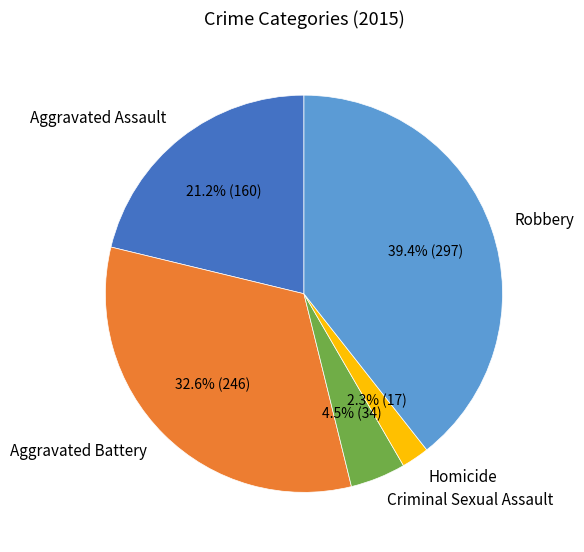

Is it true that Robbery is 39% of the pie?

True